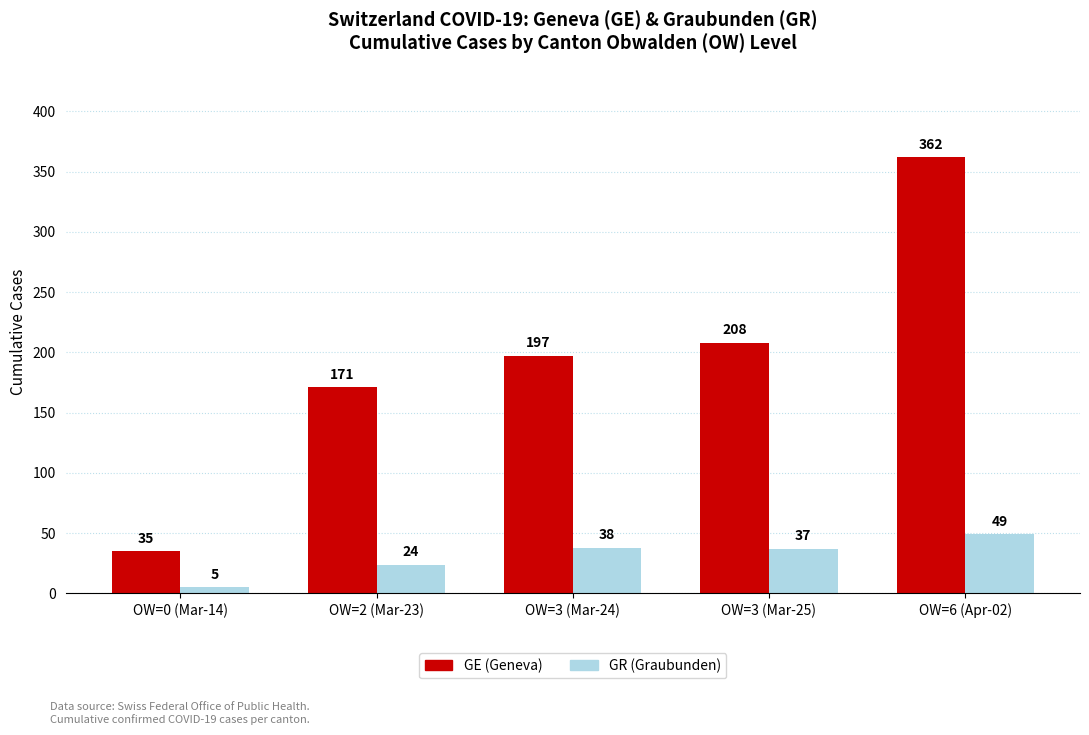

Rank the series at OW=3 (Mar-25) from highest to lowest value.

GE (Geneva), GR (Graubunden)